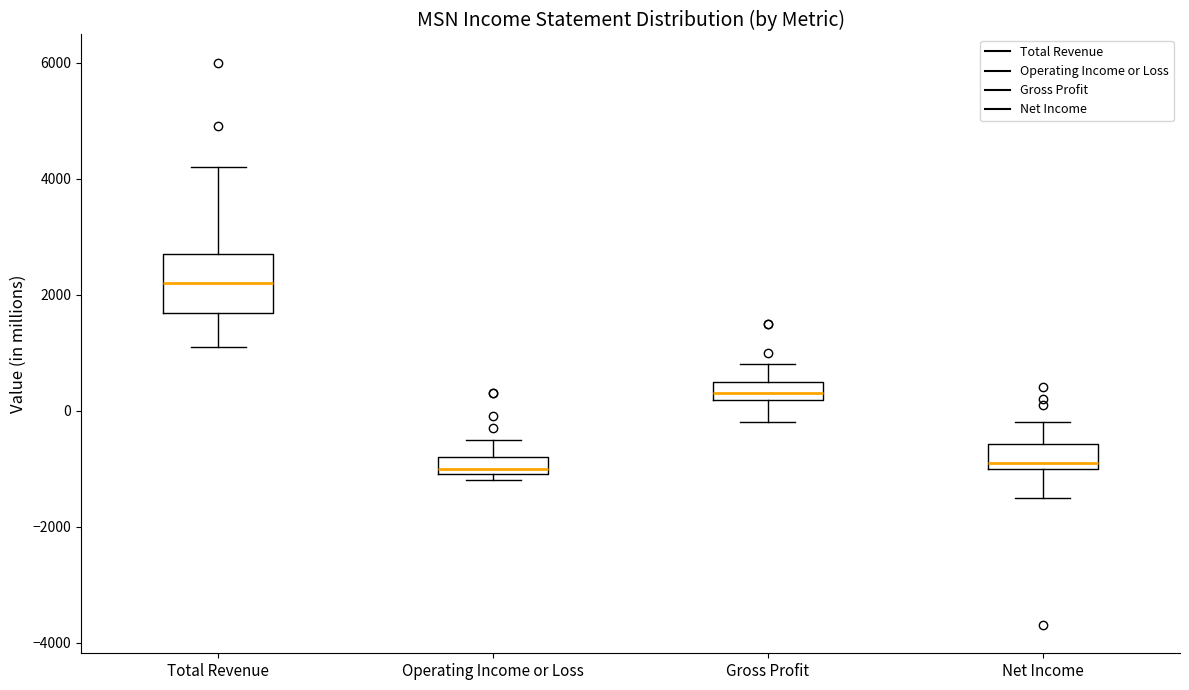

Which box has the highest median line?

Total Revenue